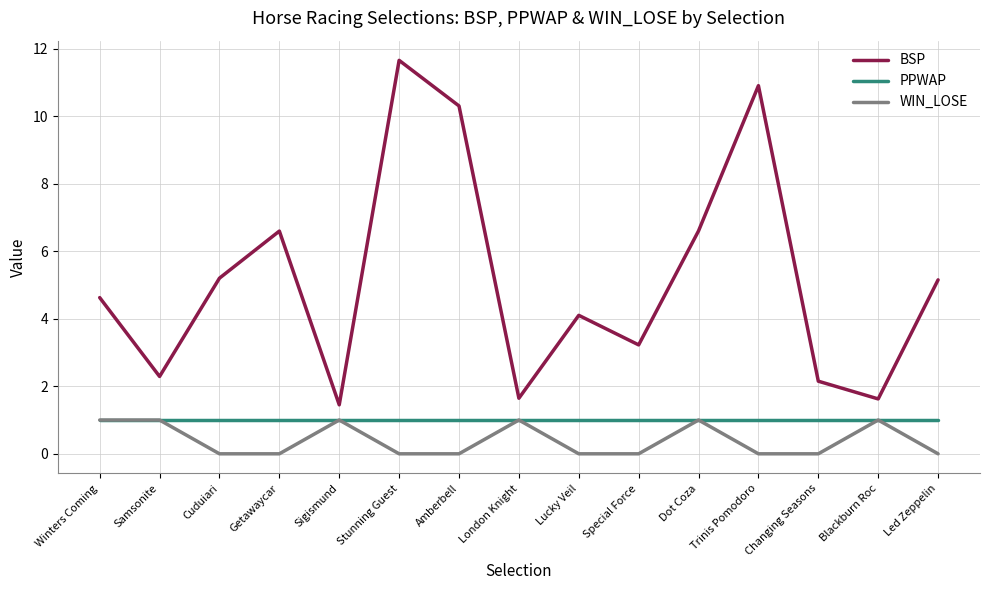

True or false: BSP and WIN_LOSE intersect in this chart.

False